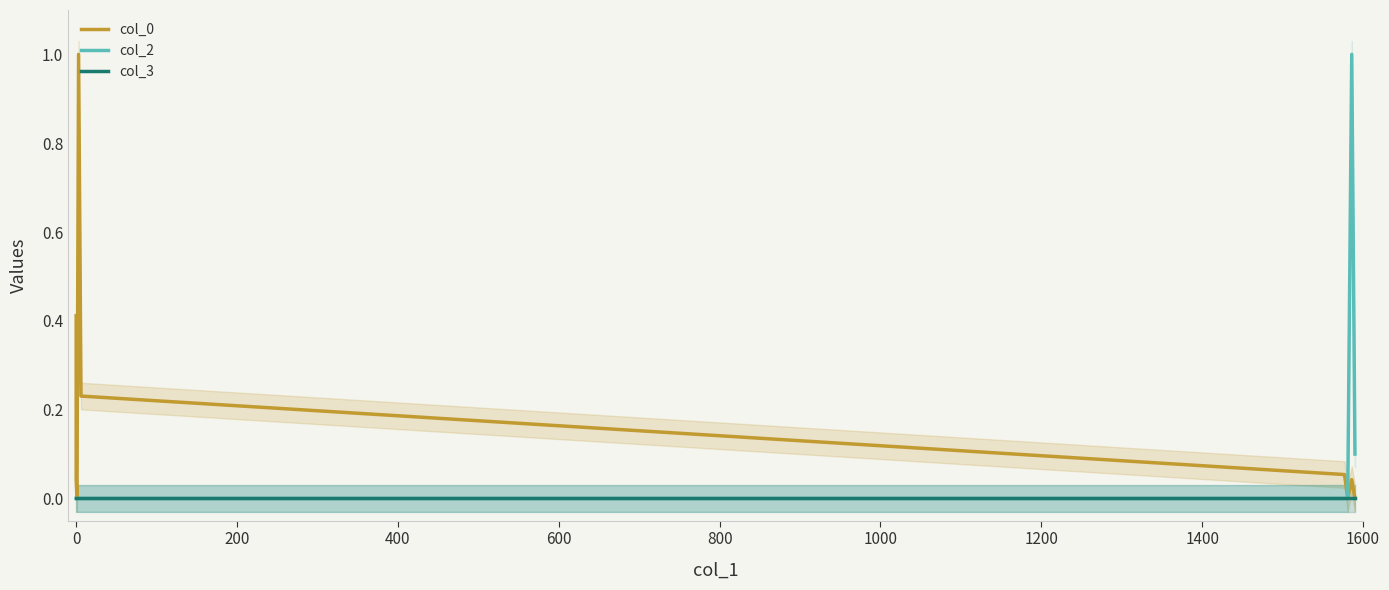

True or false: col_3 has more than 0 points higher than both neighbors.

False